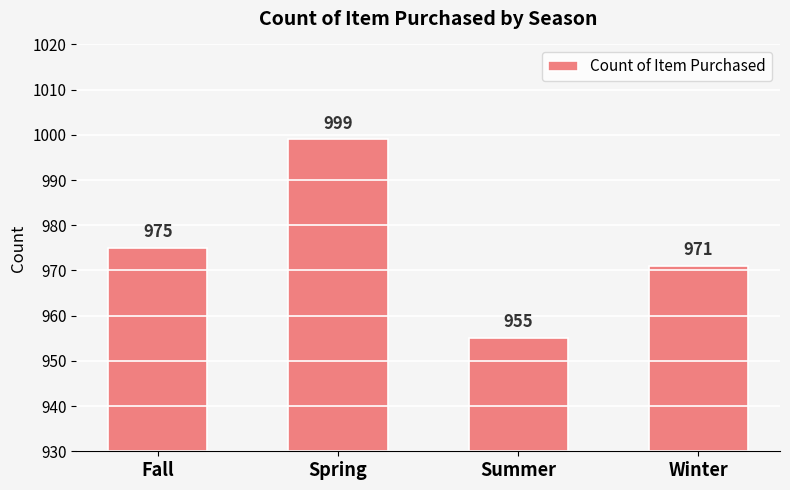

What is the label of the 3rd bar from the right?

Spring